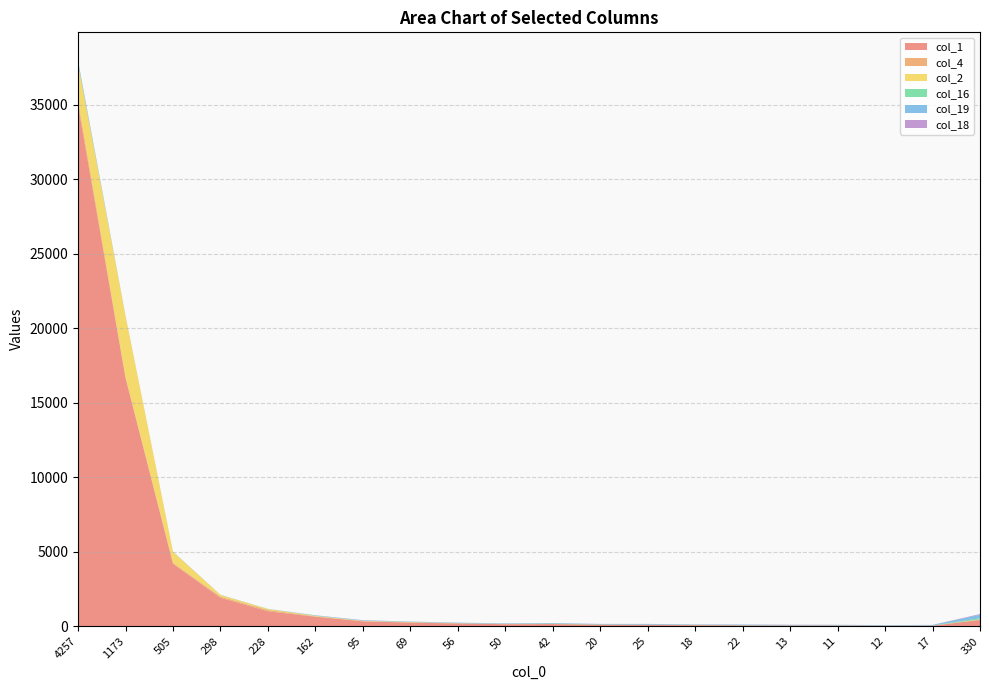

Reading right to left, list all the values displayed in this chart.

col_1: 410	28	28	42	43	49	66	80	99	139	128	179	236	321	631	997	1903	4180	16650	34983
col_4: 33	3	1	0	0	2	2	4	2	5	8	10	20	16	27	86	78	68	105	294
col_2: 9	4	1	2	2	0	5	2	4	6	5	5	17	20	34	66	113	750	4076	2488
col_16: 77	12	6	13	14	15	16	10	14	18	9	12	9	4	8	6	1	0	1	5
col_19: 234	34	33	29	27	37	17	43	23	38	29	23	21	33	27	7	11	11	19	196
col_18: 50	5	0	6	11	9	13	12	9	6	10	7	5	8	4	0	1	1	2	0